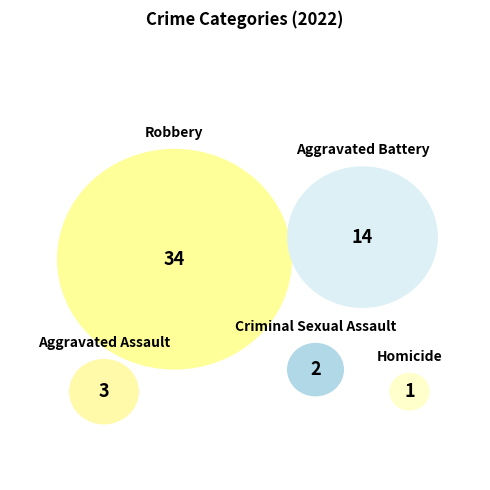

To the nearest percent, what percentage of the pie is Aggravated Battery?

26%